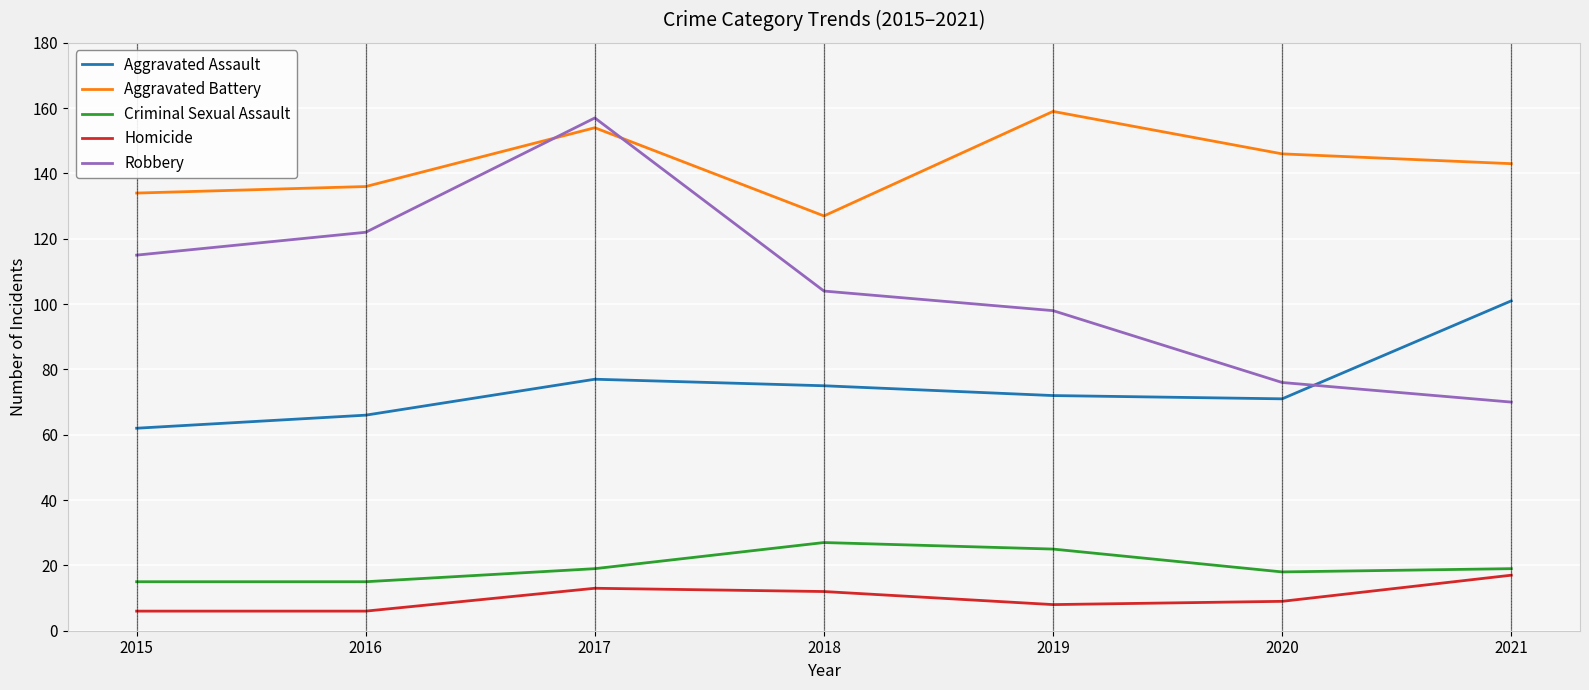

Is it true that Aggravated Battery equals 80 at 2021?

False